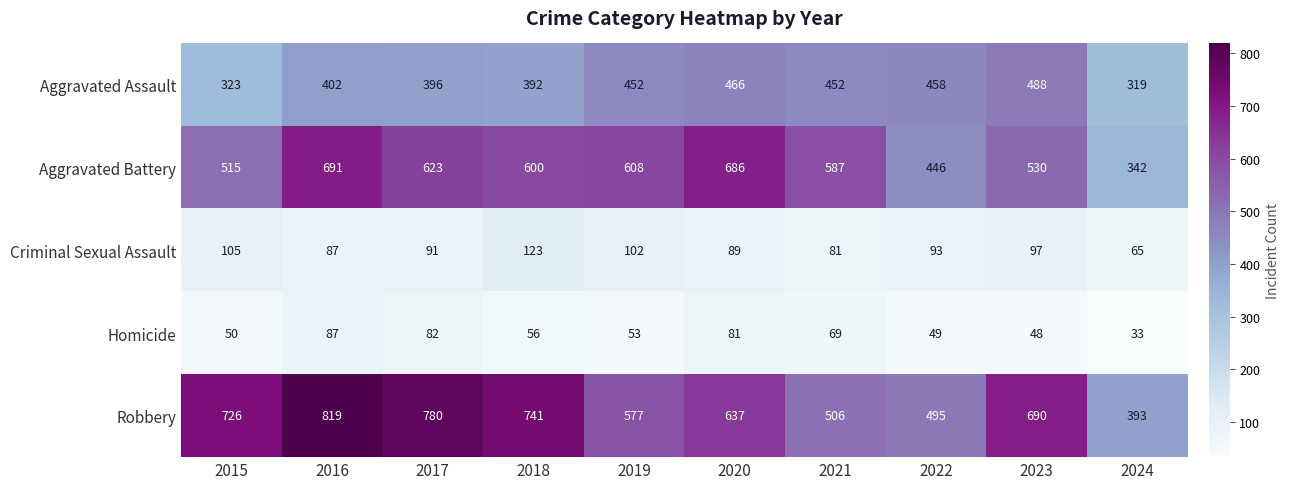

Between 2020 and 2021, which series saw the biggest shift?

Robbery